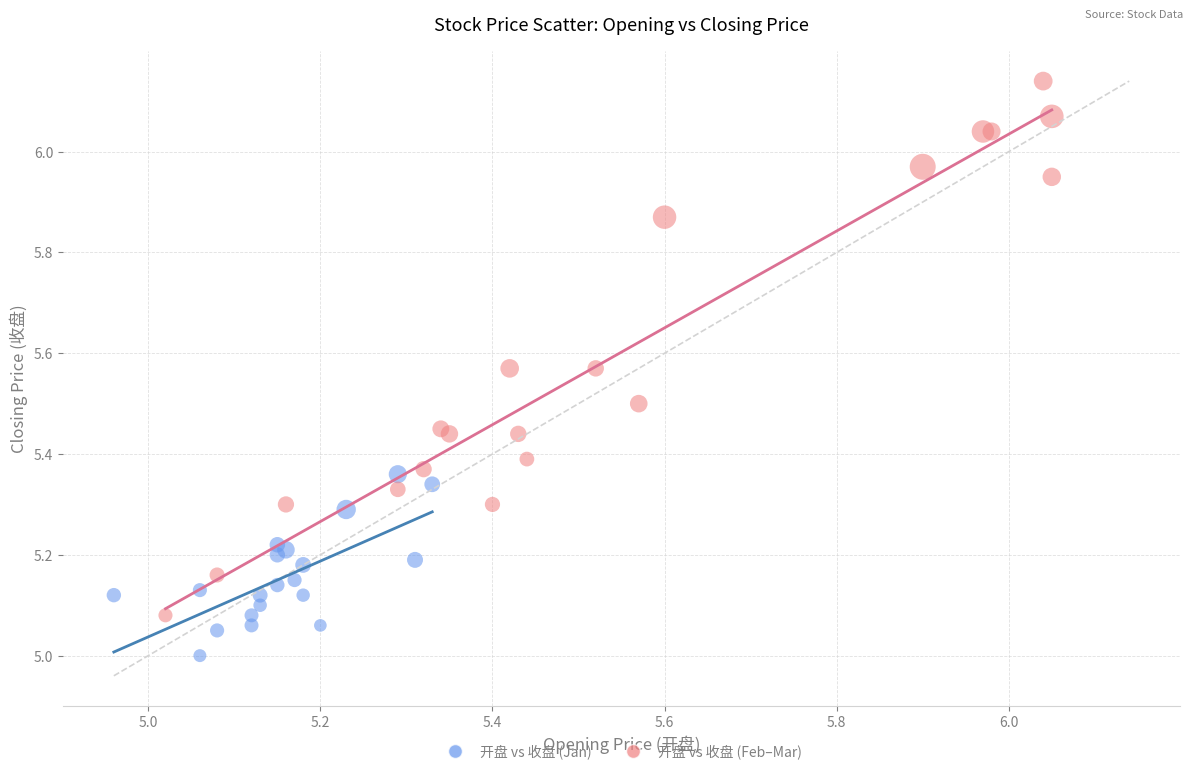

Which series reaches the minimum Y coordinate?

开盘 vs 收盘 (Jan)